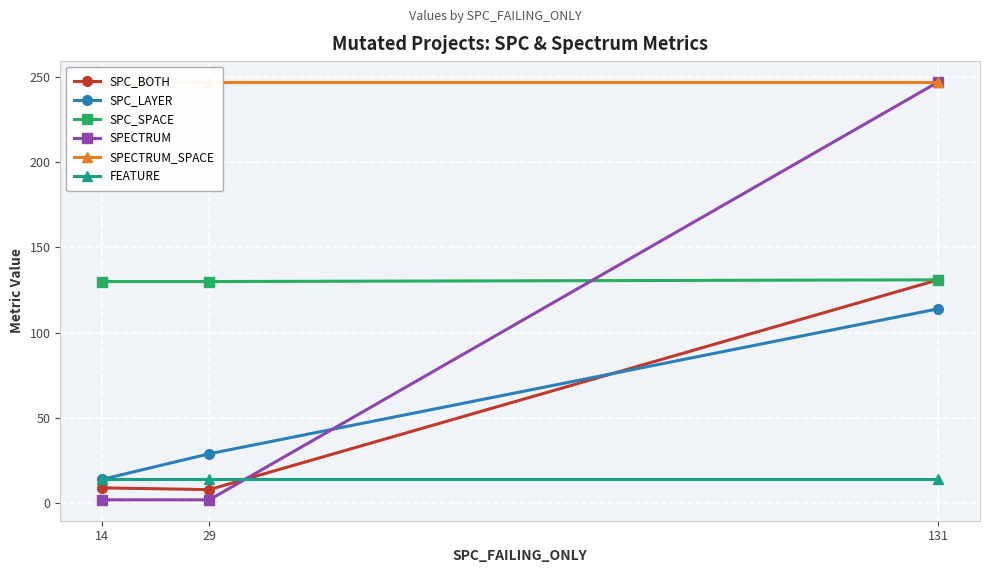

Which has a higher value, 29 or 14?

14